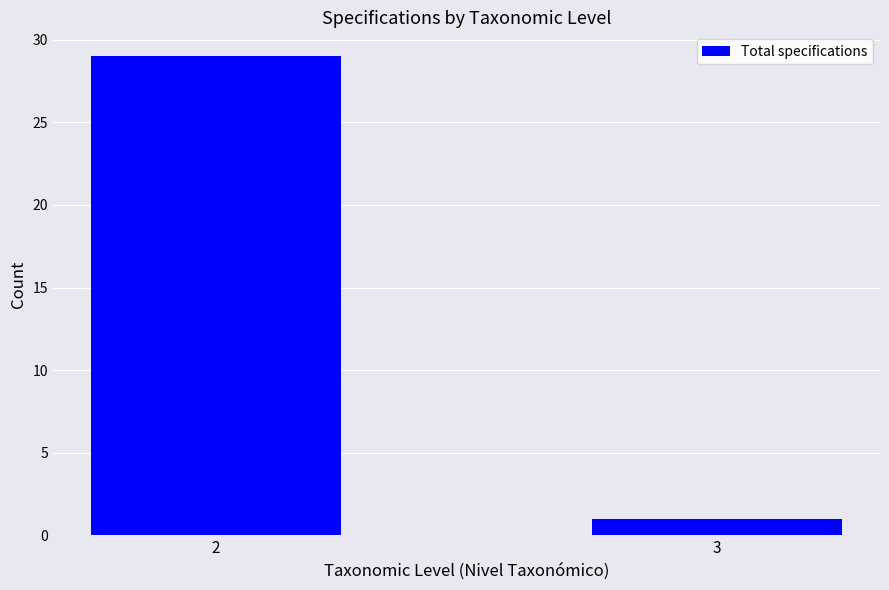

What is the difference between the maximum and minimum values?

28